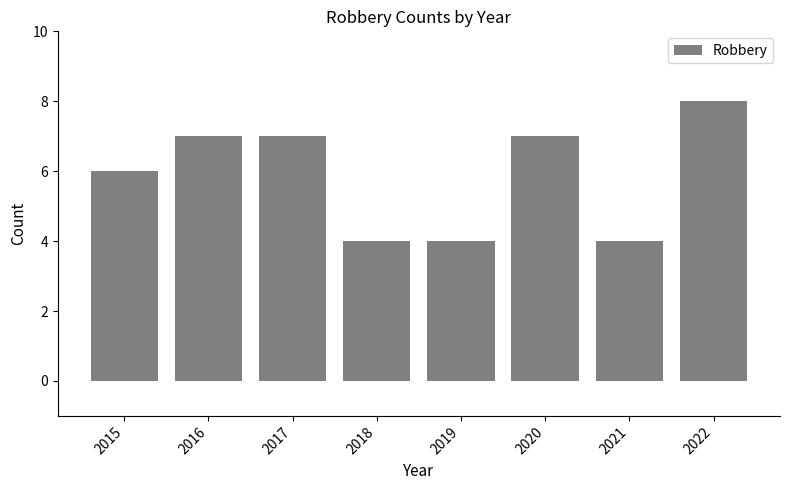

The value at 2021 is 4. True or false?

True